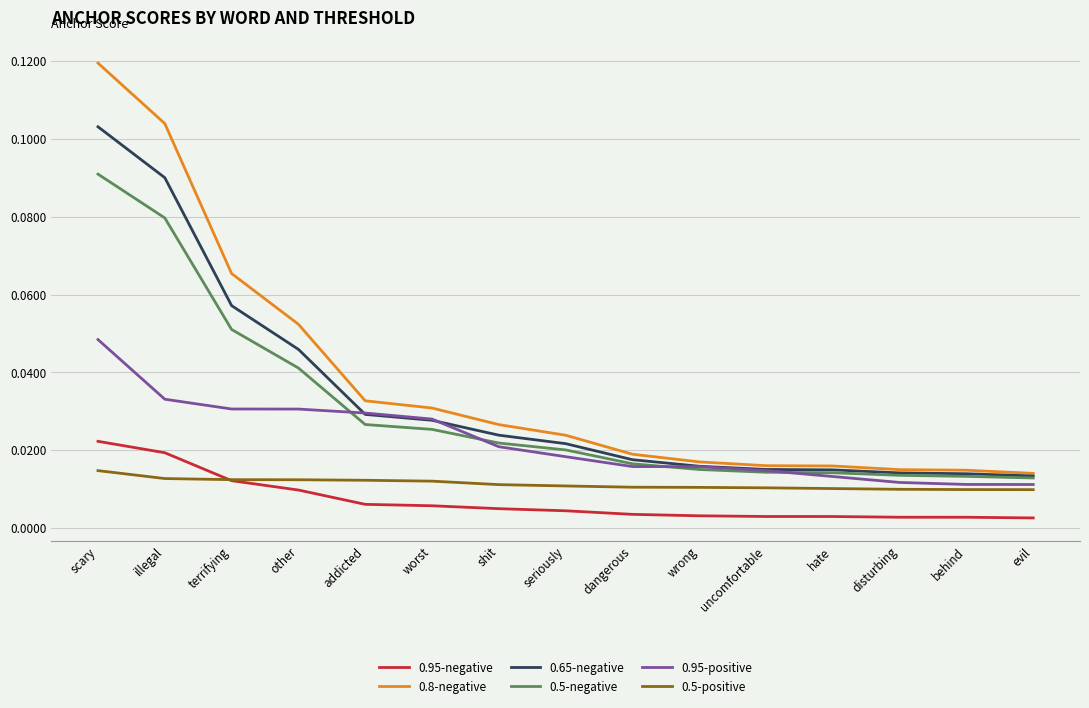

At which category does the chart reach its peak across all series?

scary